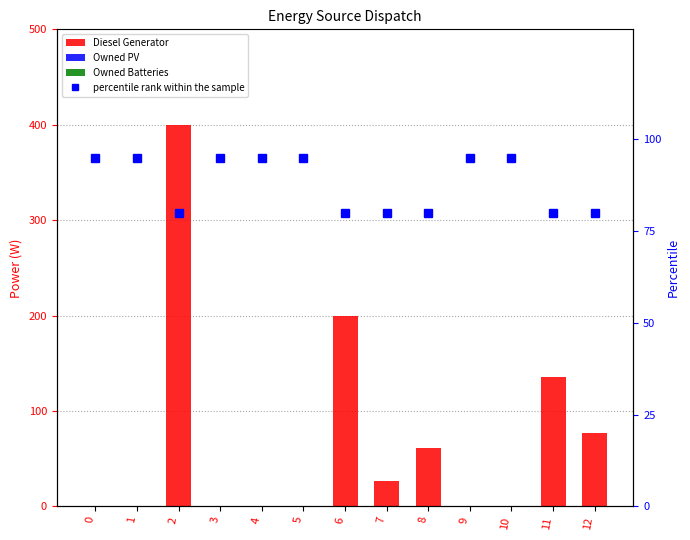

The Diesel Generator series shows -243 at 4. True or false?

False